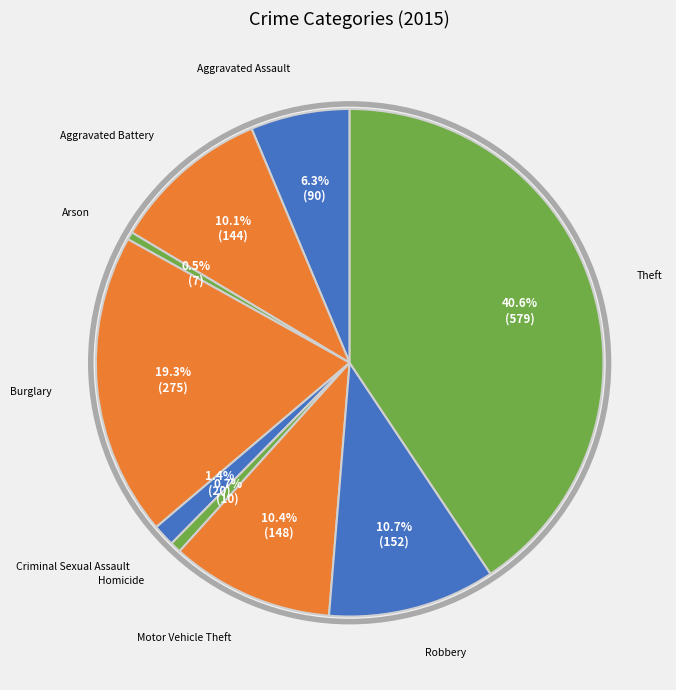

Does Burglary account for over 50% of the chart?

No